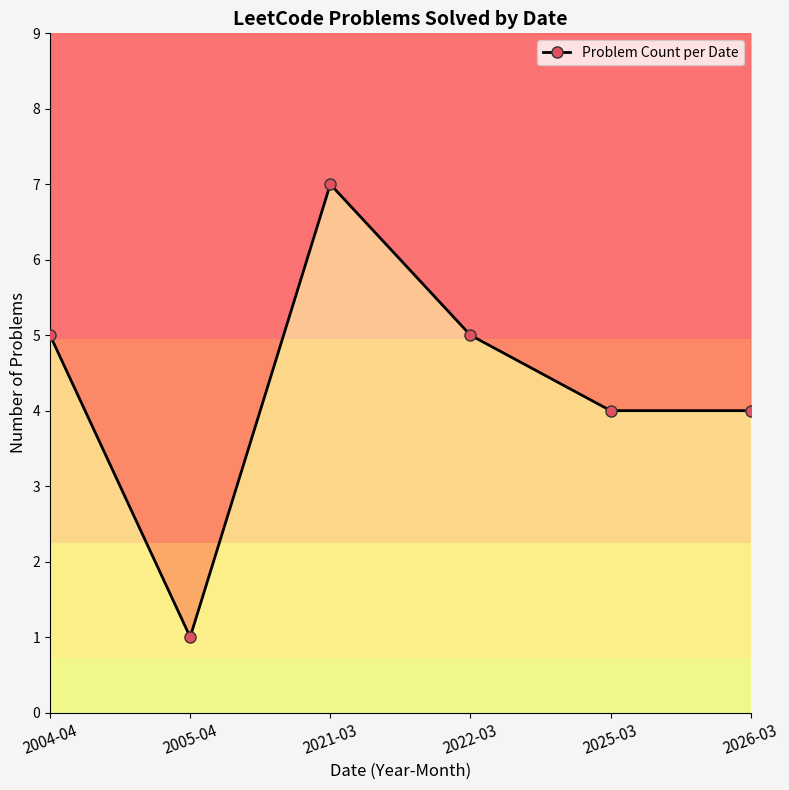

At which category does the chart reach its minimum across all series?

2005-04